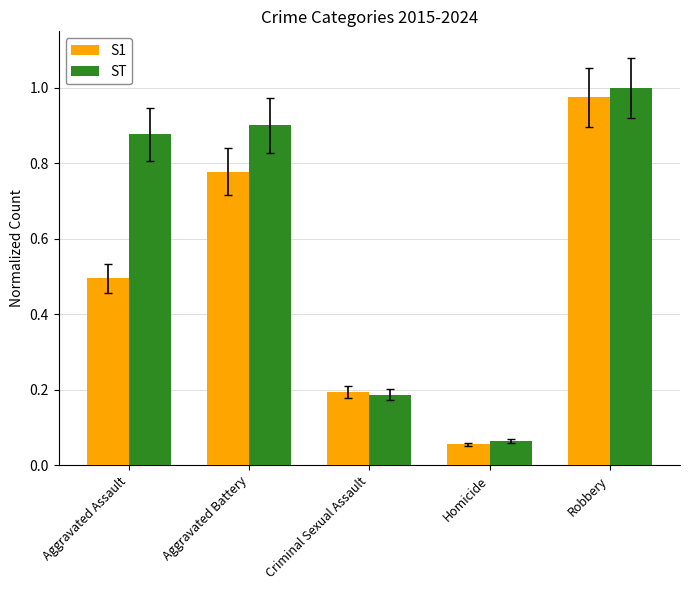

What are all the series names shown in the legend?

S1, ST